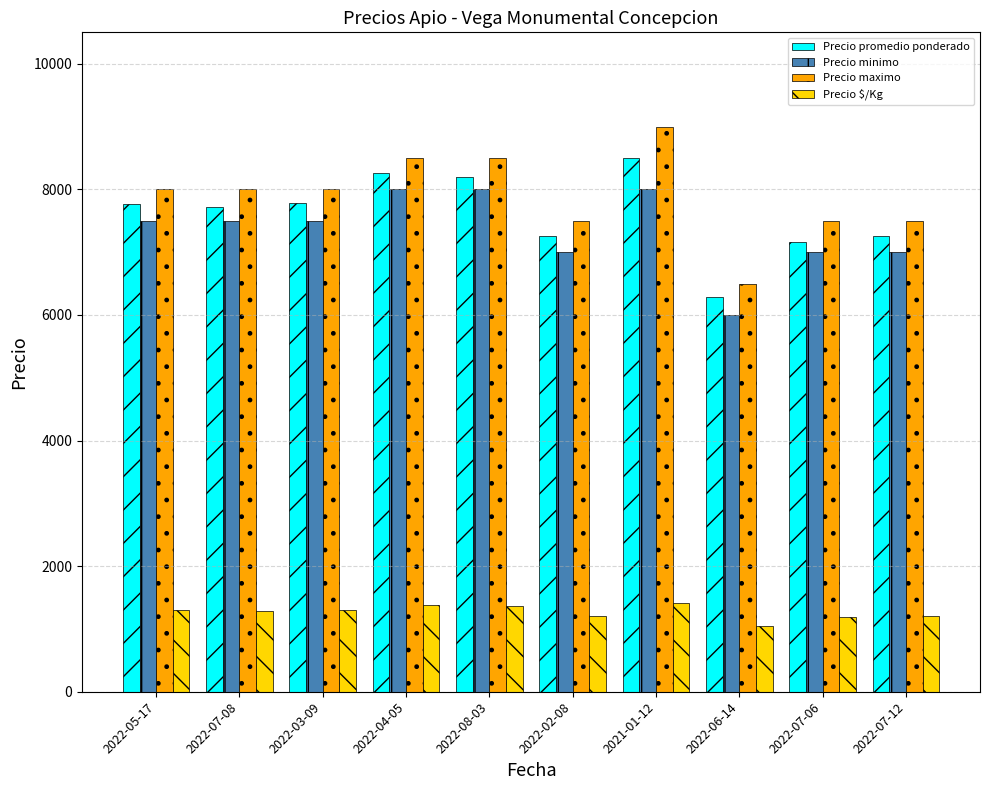

Rank the series at 2022-03-09 from lowest to highest value.

Precio $/Kg, Precio minimo, Precio promedio ponderado, Precio maximo